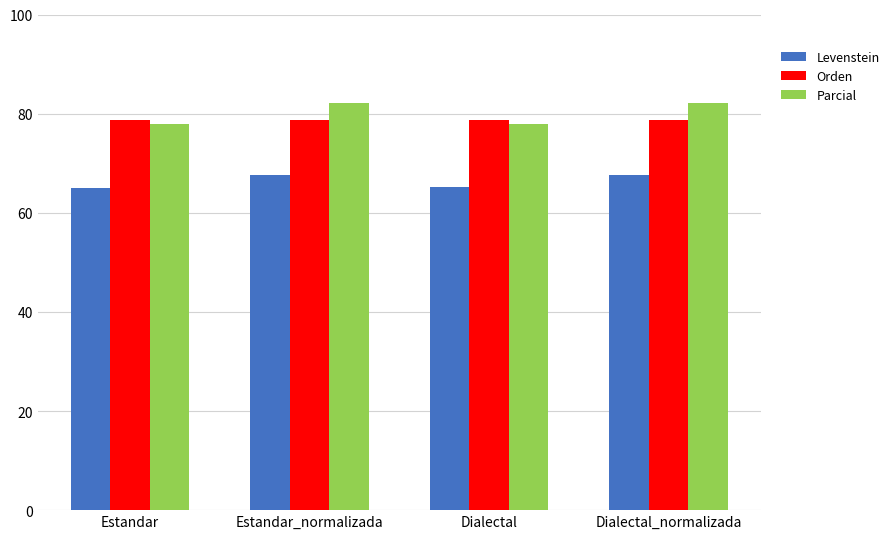

The Orden series shows 130.8 at Dialectal. True or false?

False